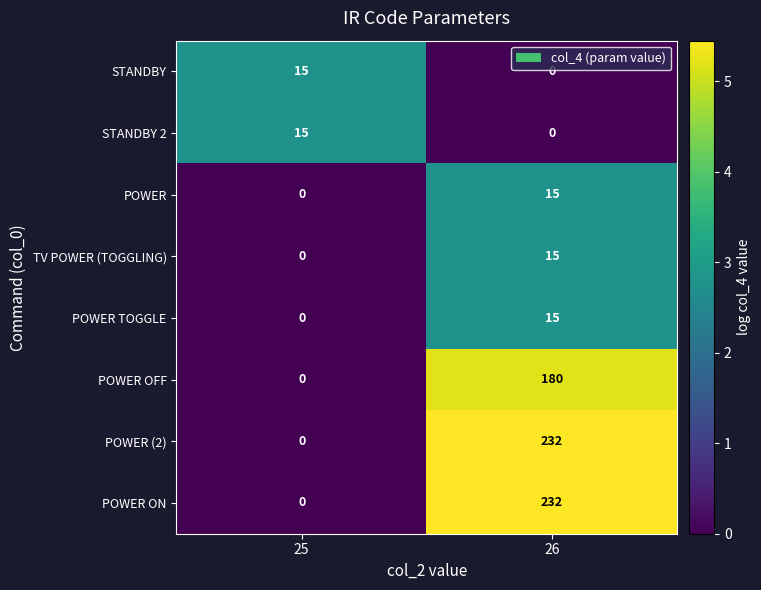

The value of POWER TOGGLE at 26 is 26. True or false?

False